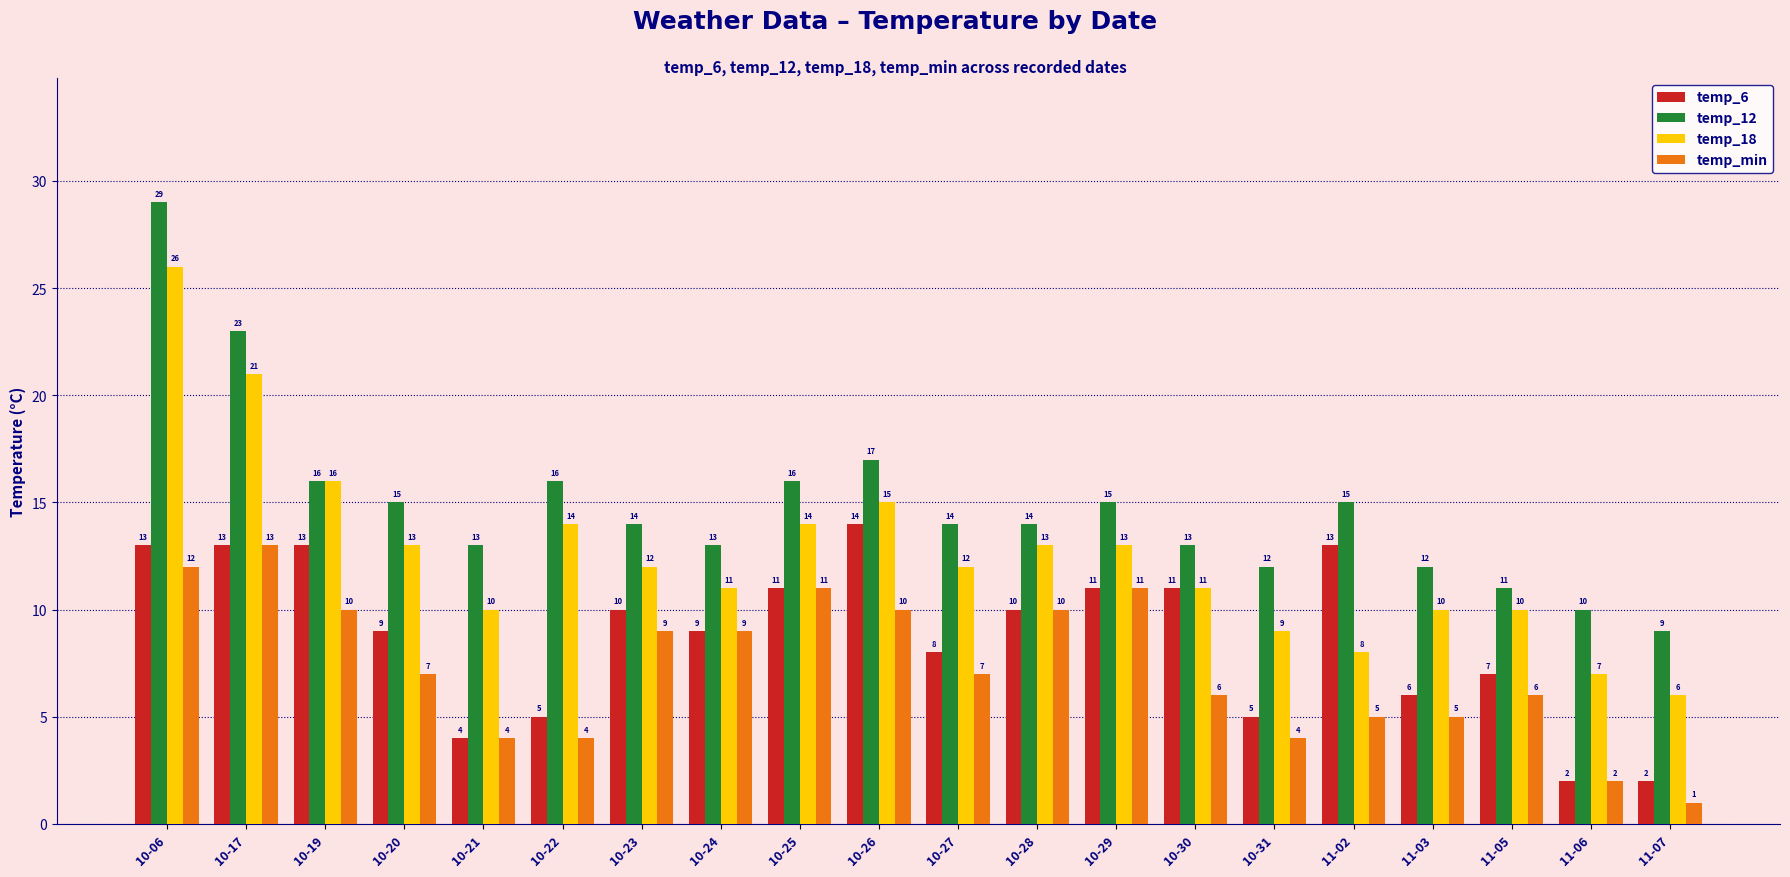

What is the spread (max minus min) of values at 10-31?

8